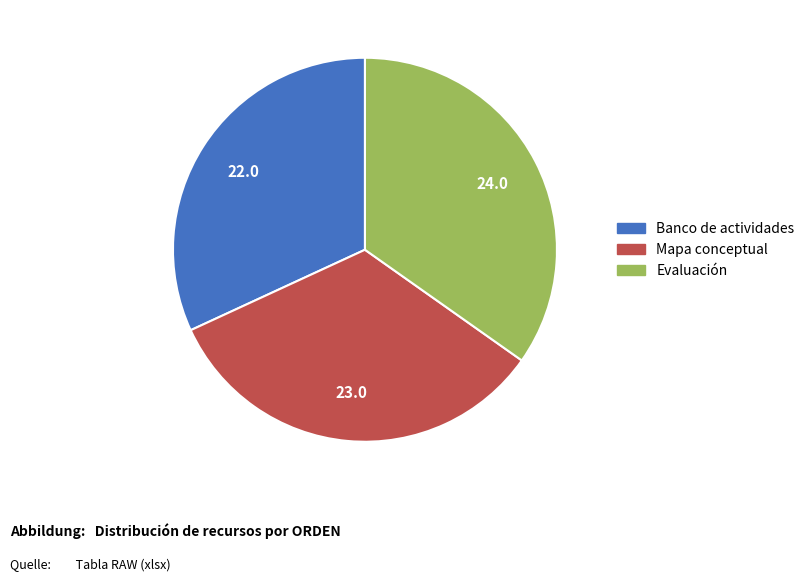

Which has a higher value, Banco de actividades or Mapa conceptual?

Mapa conceptual